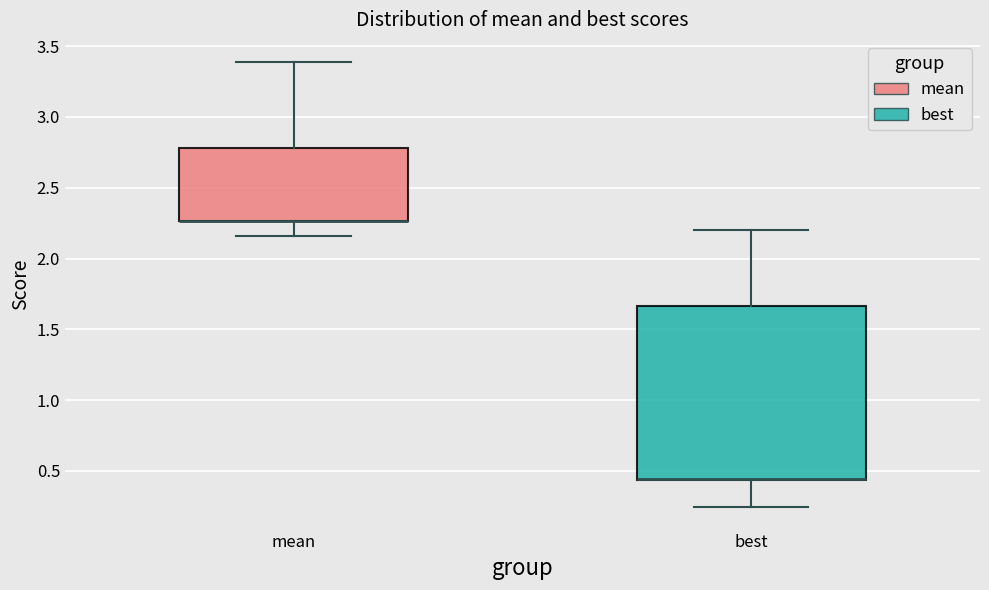

Reading left to right, read every box against the y-axis: the position of its median line, the range the box covers, and the ends of its whiskers. The values are not printed on the chart, so give them approximately, as read against the axis.

mean: median 2.25 (drawn on the box's lower edge), box 2.25 to 2.80, whiskers 2.15 to 3.40
best: median 0.45 (drawn on the box's lower edge), box 0.45 to 1.65, whiskers 0.25 to 2.20